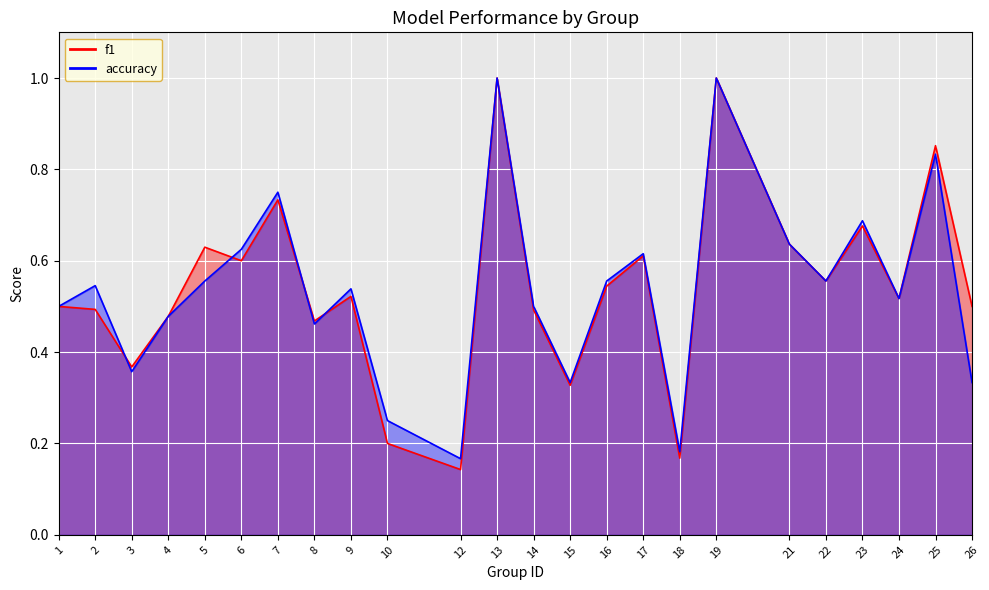

At how many categories does at least one series exceed 0?

24